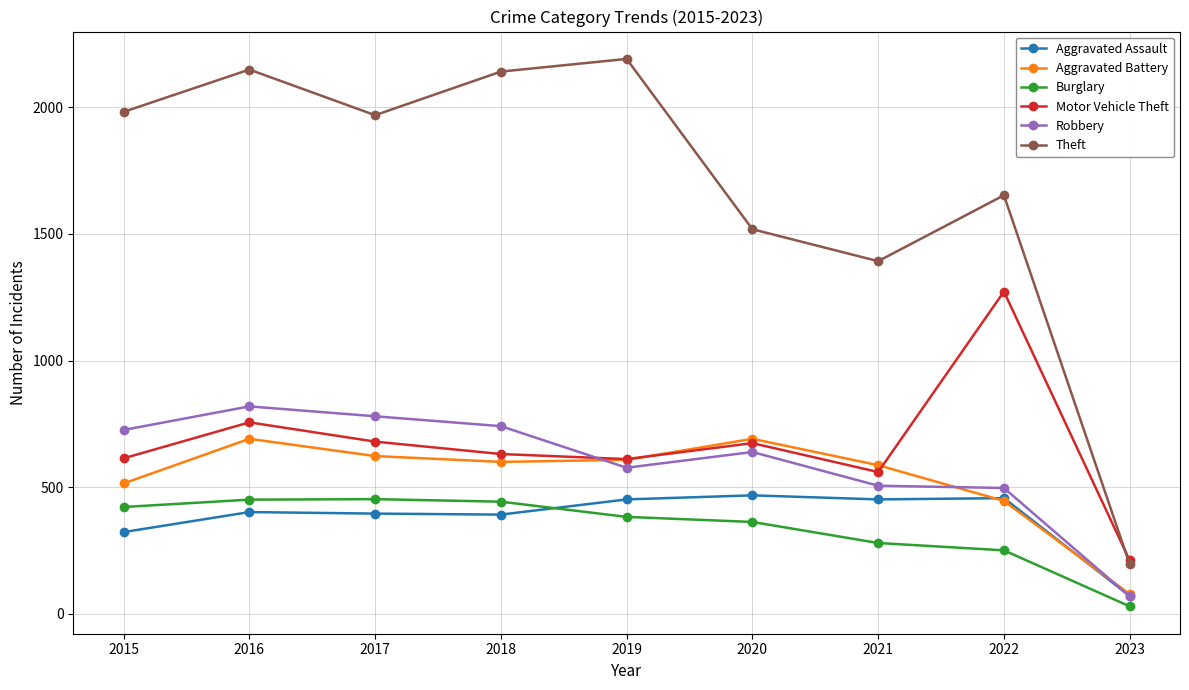

At which category is the sum across all series the highest?

2016